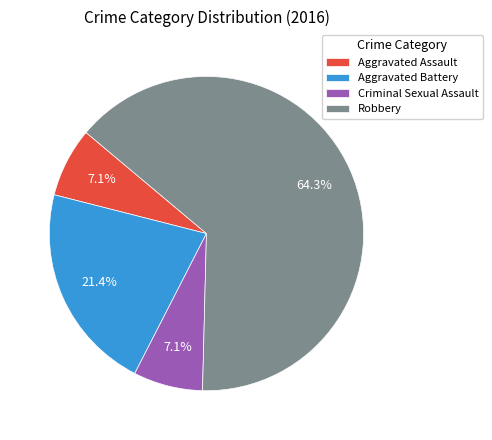

Is it true that Aggravated Battery is 21% of the pie?

True